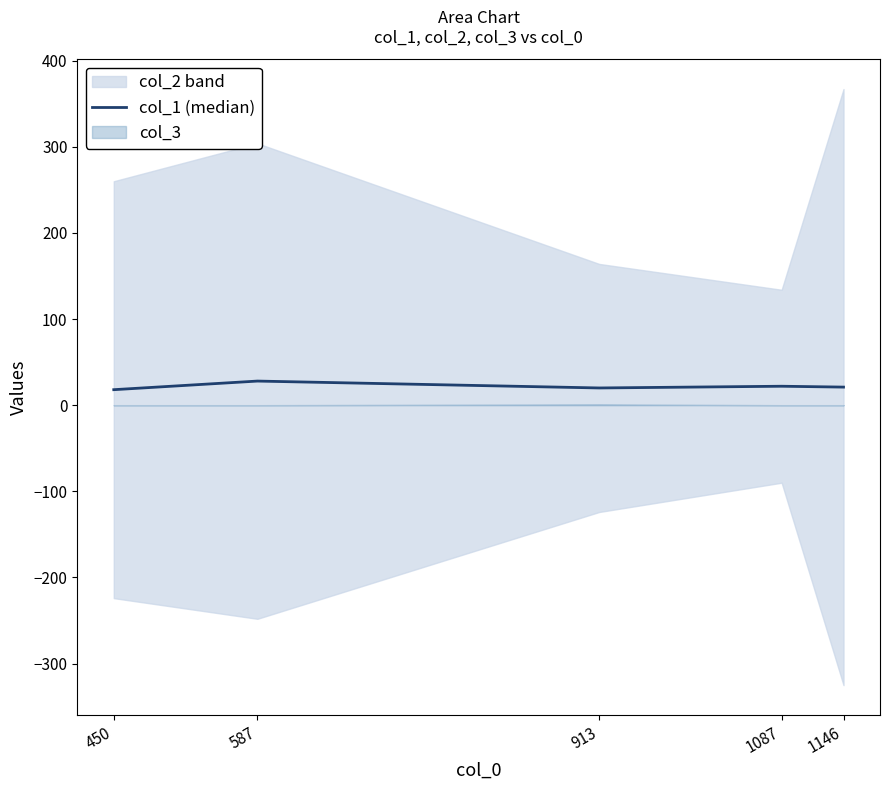

At which label does the data first exceed 21?

587